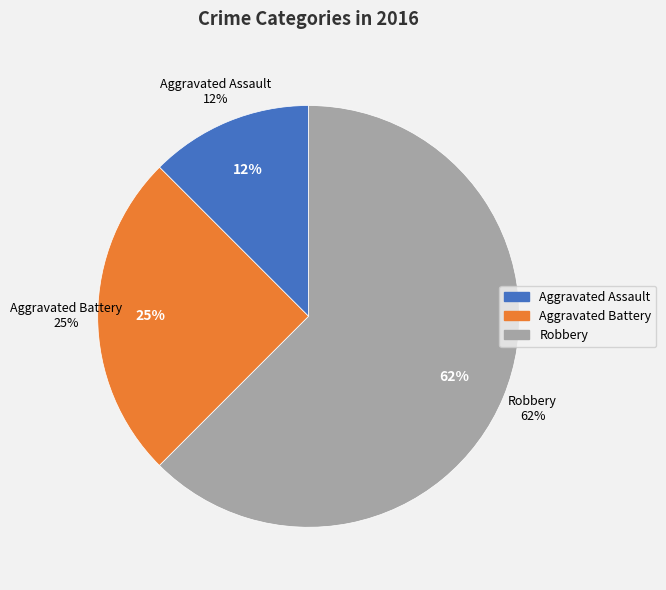

To the nearest percent, what is the difference between the largest and smallest slice percentages?

50%